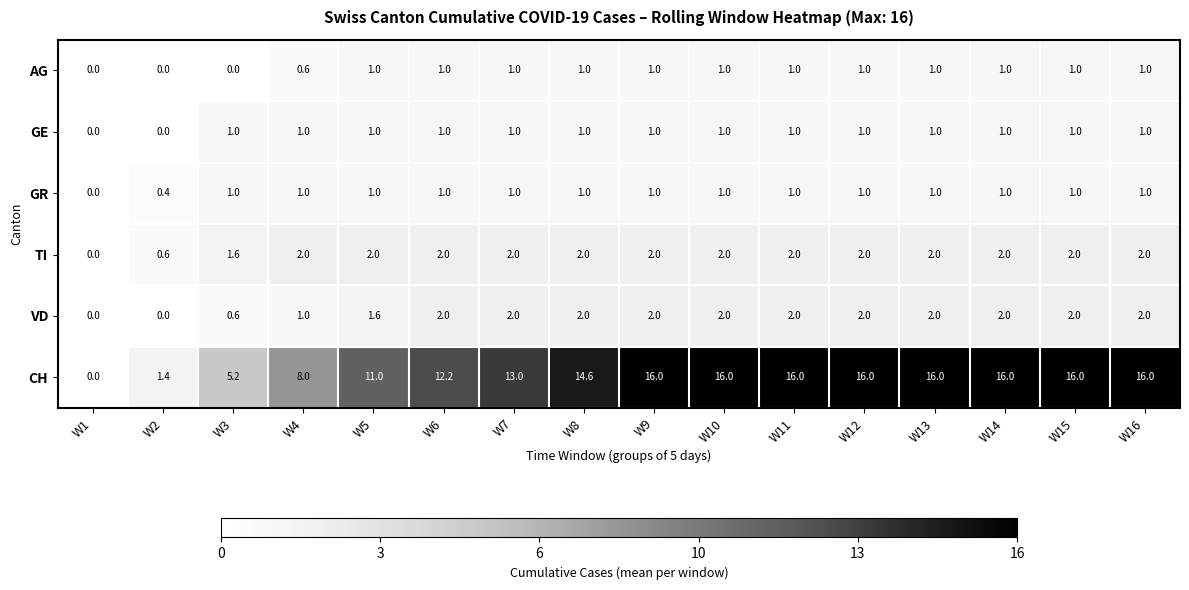

Is it true that GR equals 1.0 at W13?

True